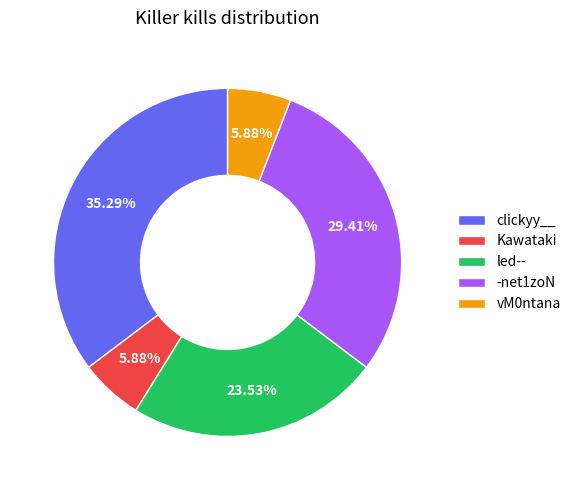

Which slice is the largest?

clickyy__